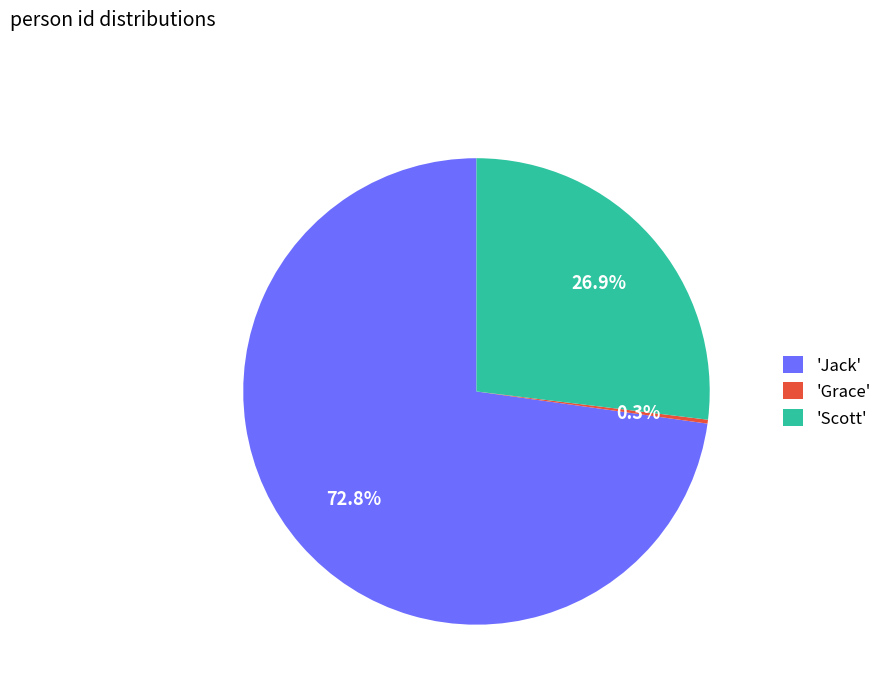

Do 'Scott' and 'Jack' together represent more than half of the pie?

Yes